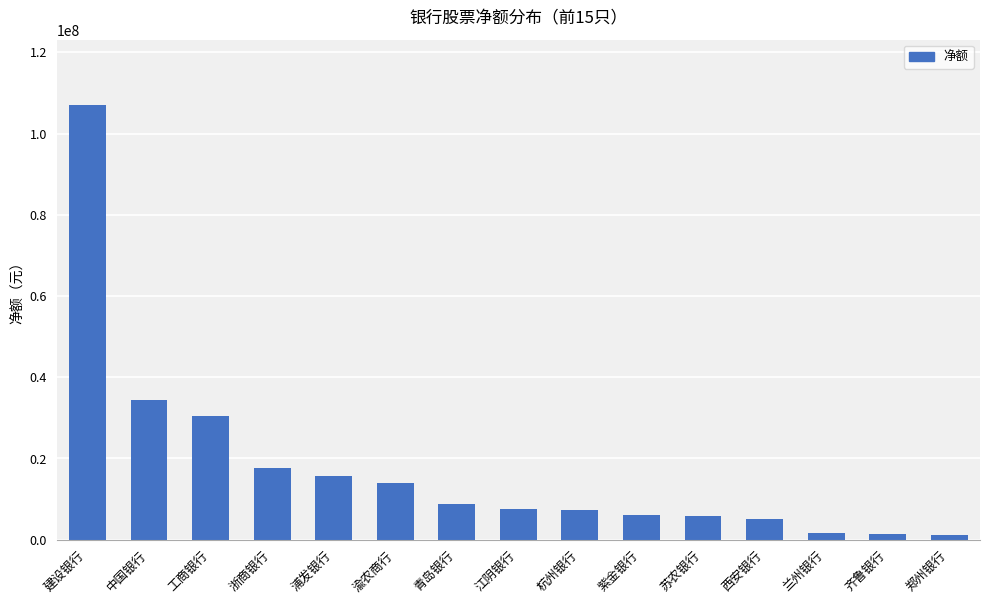

What is the sum of the values at 郑州银行 and 工商银行?

31717122